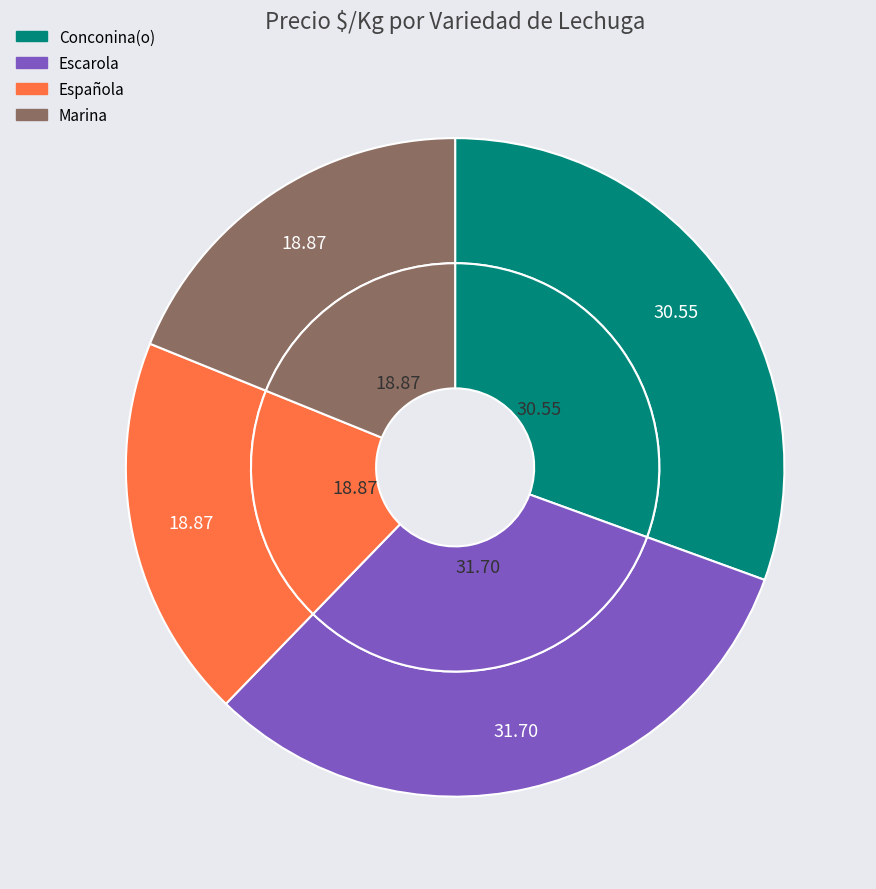

What is the smallest slice in the pie chart?

Española